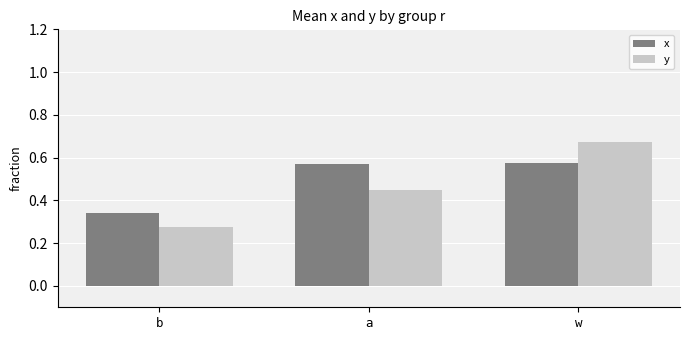

List the series in order of their peak value, lowest first.

x, y